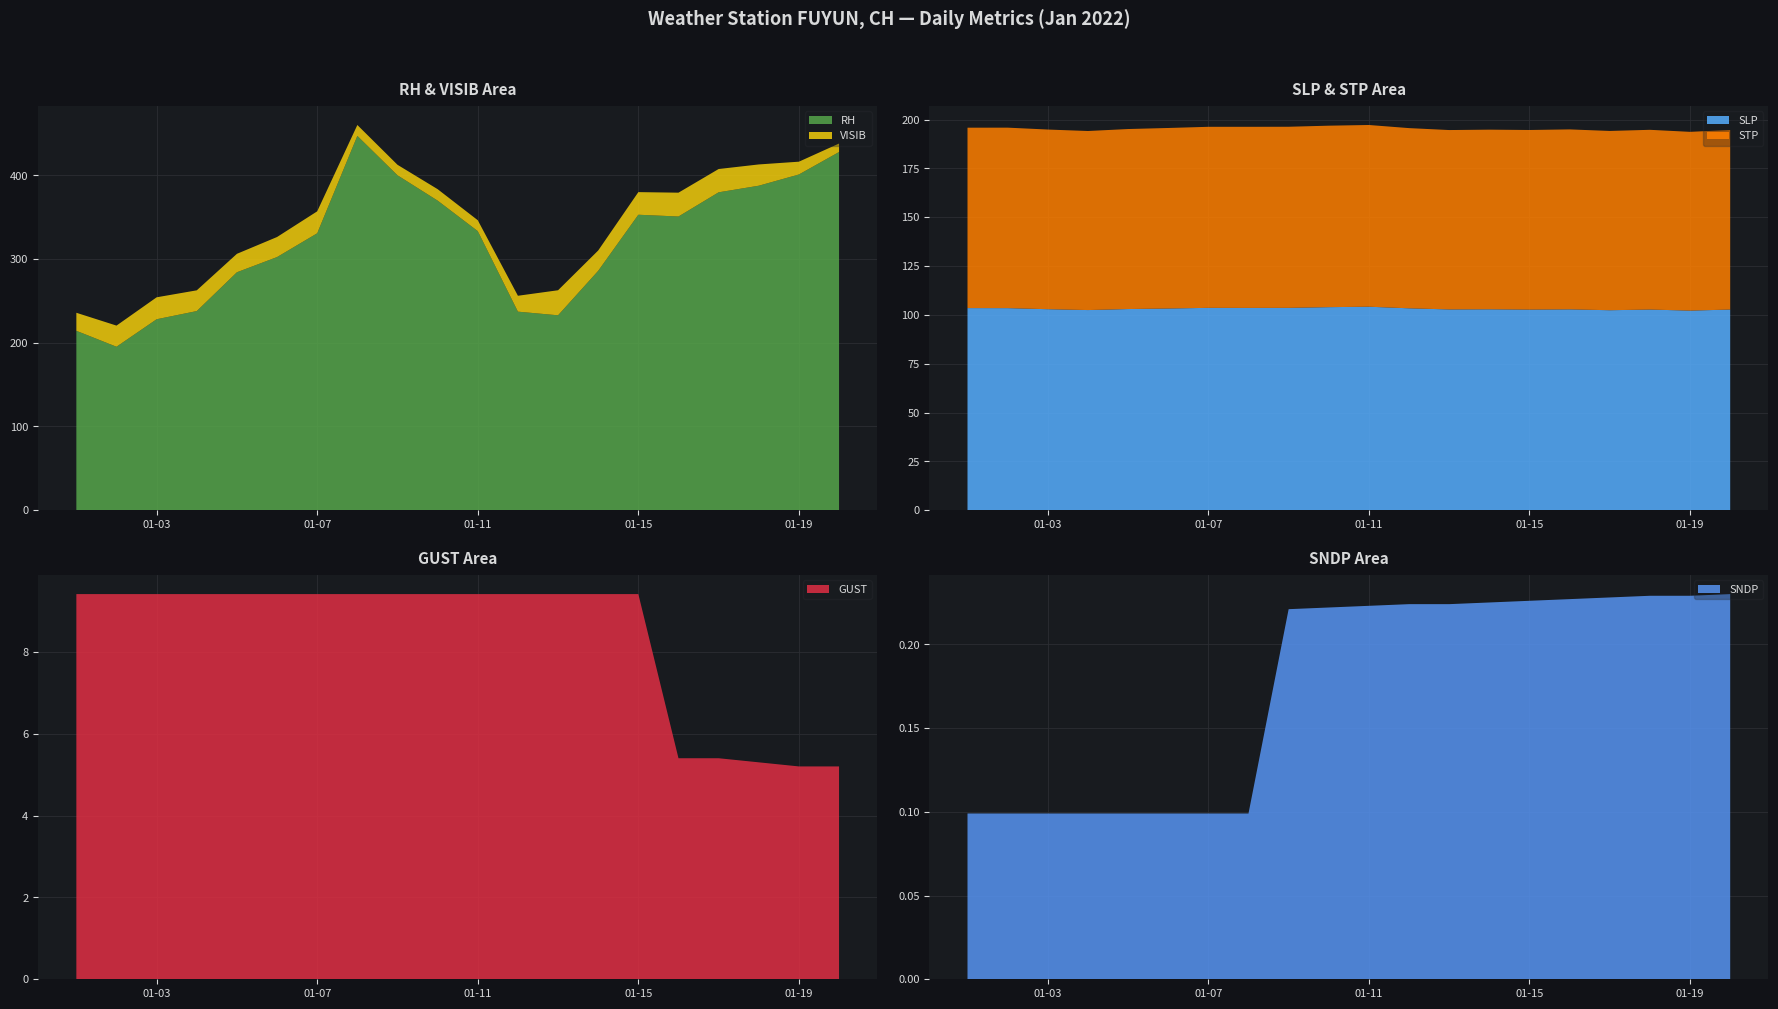

Reading right to left, transcribe all the data shown in this chart.

RH: 2022-01-20=428.0	2022-01-19=401.2	2022-01-18=387.8	2022-01-17=379.9	2022-01-16=351.0	2022-01-15=353.1	2022-01-14=286.0	2022-01-13=232.9	2022-01-12=237.2	2022-01-11=333.5	2022-01-10=369.9	2022-01-09=400.2	2022-01-08=447.3	2022-01-07=330.9	2022-01-06=302.5	2022-01-05=284.3	2022-01-04=238.0	2022-01-03=228.2	2022-01-02=195.3	2022-01-01=214.4
VISIB: 2022-01-20=10.1	2022-01-19=15.3	2022-01-18=25.4	2022-01-17=27.8	2022-01-16=28.5	2022-01-15=27.0	2022-01-14=24.3	2022-01-13=29.9	2022-01-12=19.0	2022-01-11=13.0	2022-01-10=13.7	2022-01-09=12.6	2022-01-08=13.0	2022-01-07=26.2	2022-01-06=24.0	2022-01-05=22.0	2022-01-04=24.8	2022-01-03=26.2	2022-01-02=25.3	2022-01-01=21.6
SLP: 2022-01-20=102.8	2022-01-19=102.2	2022-01-18=102.8	2022-01-17=102.4	2022-01-16=102.8	2022-01-15=102.7	2022-01-14=102.9	2022-01-13=102.8	2022-01-12=103.4	2022-01-11=104.2	2022-01-10=104.0	2022-01-09=103.6	2022-01-08=103.6	2022-01-07=103.6	2022-01-06=103.3	2022-01-05=103.0	2022-01-04=102.5	2022-01-03=102.9	2022-01-02=103.5	2022-01-01=103.5
STP: 2022-01-20=92.0	2022-01-19=91.5	2022-01-18=92.0	2022-01-17=91.8	2022-01-16=92.2	2022-01-15=92.0	2022-01-14=92.0	2022-01-13=91.9	2022-01-12=92.3	2022-01-11=93.1	2022-01-10=92.9	2022-01-09=92.8	2022-01-08=92.8	2022-01-07=92.7	2022-01-06=92.5	2022-01-05=92.2	2022-01-04=91.7	2022-01-03=92.0	2022-01-02=92.4	2022-01-01=92.4
GUST: 2022-01-20=5.2	2022-01-19=5.2	2022-01-18=5.3	2022-01-17=5.4	2022-01-16=5.4	2022-01-15=9.4	2022-01-14=9.4	2022-01-13=9.4	2022-01-12=9.4	2022-01-11=9.4	2022-01-10=9.4	2022-01-09=9.4	2022-01-08=9.4	2022-01-07=9.4	2022-01-06=9.4	2022-01-05=9.4	2022-01-04=9.4	2022-01-03=9.4	2022-01-02=9.4	2022-01-01=9.4
SNDP: 2022-01-20=0.2	2022-01-19=0.2	2022-01-18=0.2	2022-01-17=0.2	2022-01-16=0.2	2022-01-15=0.2	2022-01-14=0.2	2022-01-13=0.2	2022-01-12=0.2	2022-01-11=0.2	2022-01-10=0.2	2022-01-09=0.2	2022-01-08=0.1	2022-01-07=0.1	2022-01-06=0.1	2022-01-05=0.1	2022-01-04=0.1	2022-01-03=0.1	2022-01-02=0.1	2022-01-01=0.1